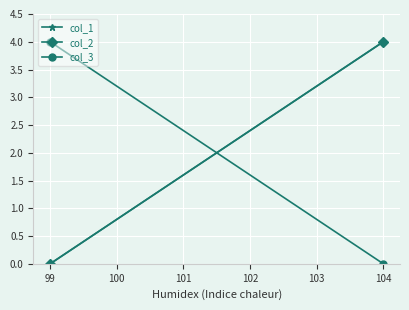

The value of col_3 at 99 is 3. True or false?

False